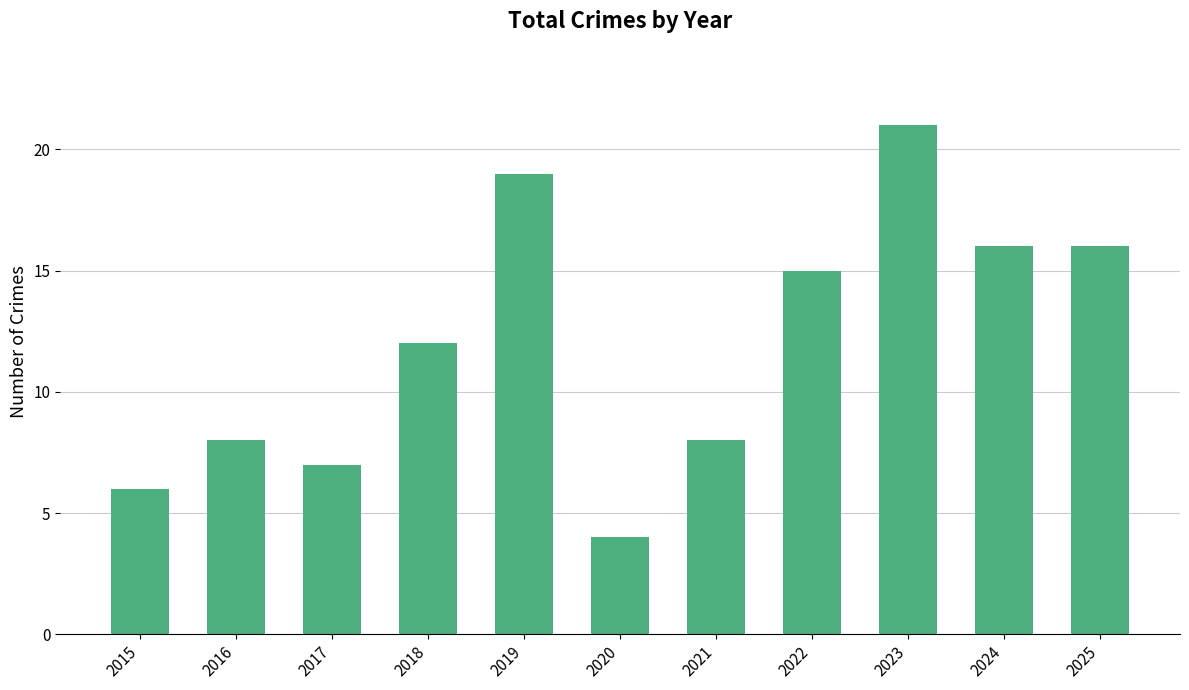

Reading left to right, list all the values displayed in this chart.

6	8	7	12	19	4	8	15	21	16	16